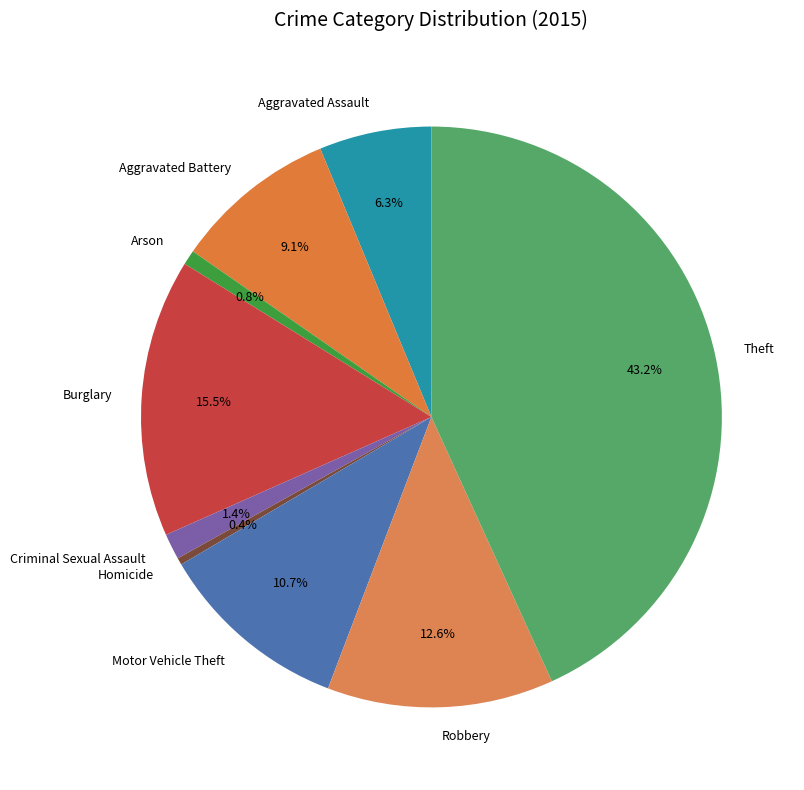

To the nearest percent, what is the combined percentage of Robbery and Motor Vehicle Theft?

23%